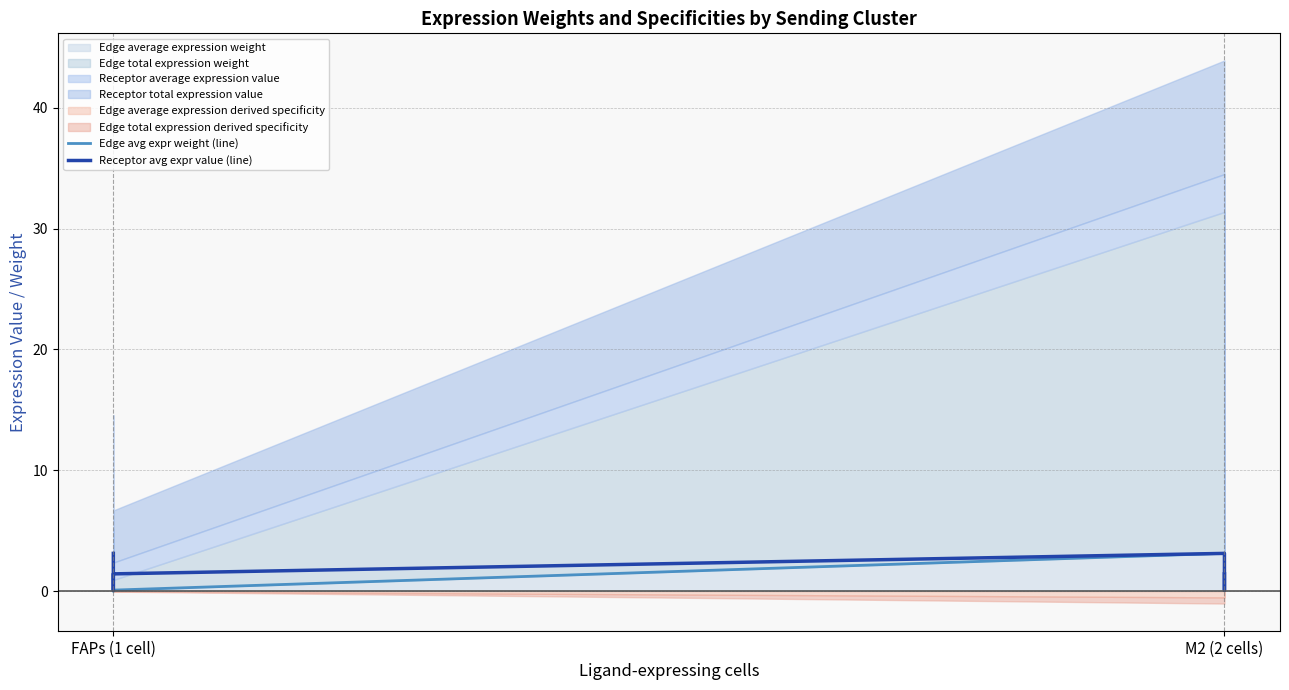

How many lines are shown in the chart?

2